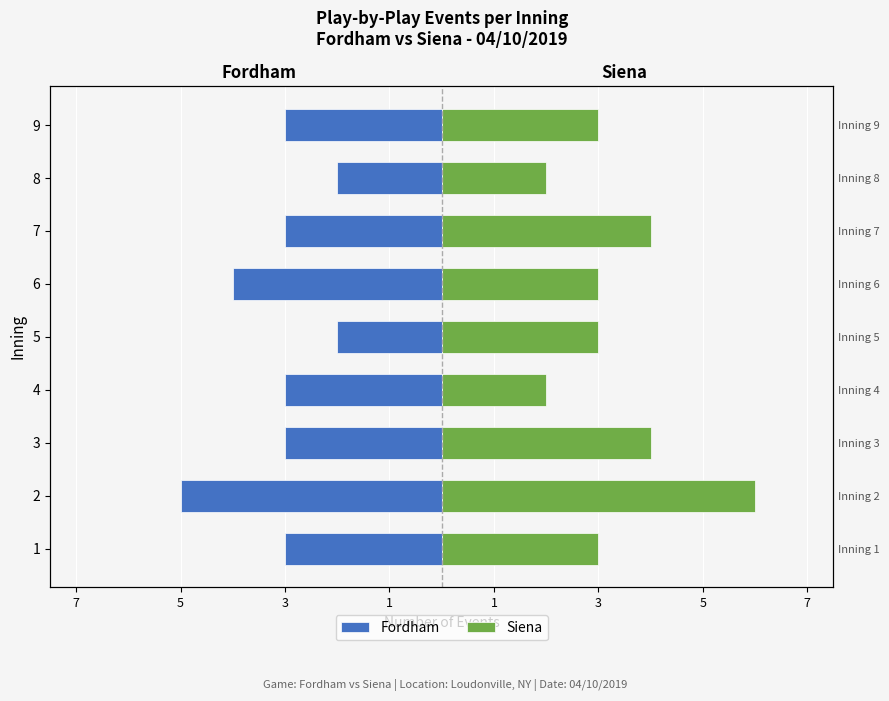

List the series in order of their overall mean, highest first.

Siena, Fordham